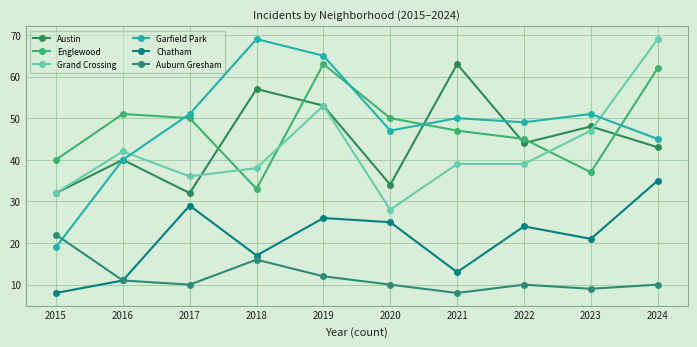

At how many categories does at least one series exceed 47?

9